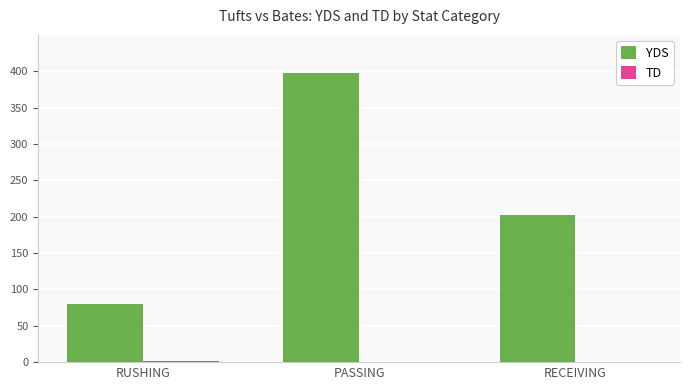

What is the sum of all YDS values?

680